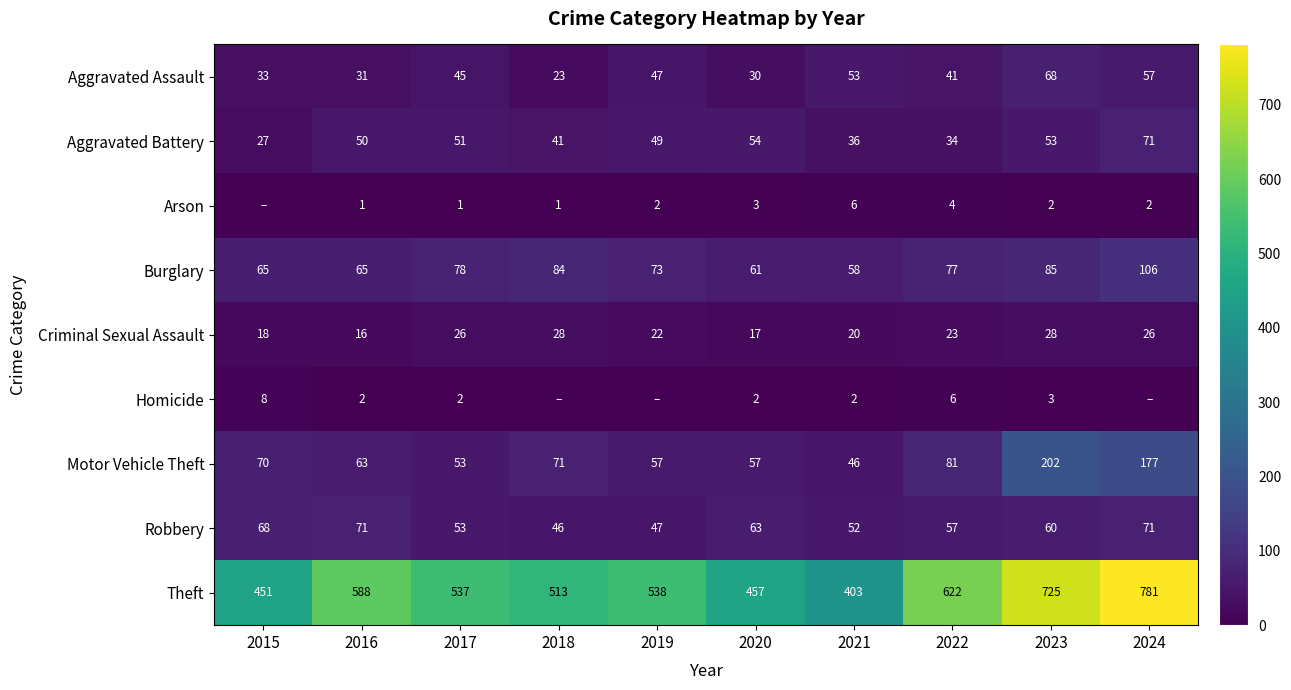

What is the approximate value of Robbery at 2017, to the nearest 10?

50